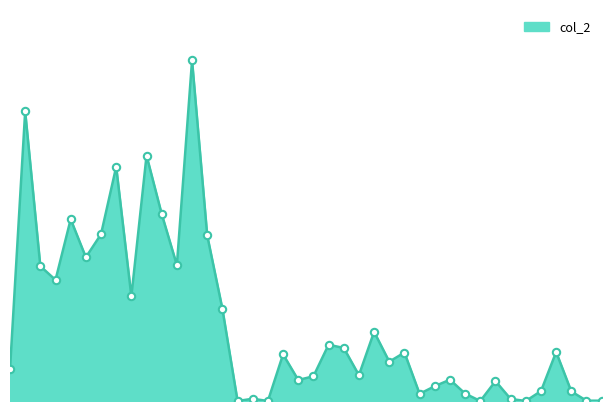

How many lines are shown in the chart?

1